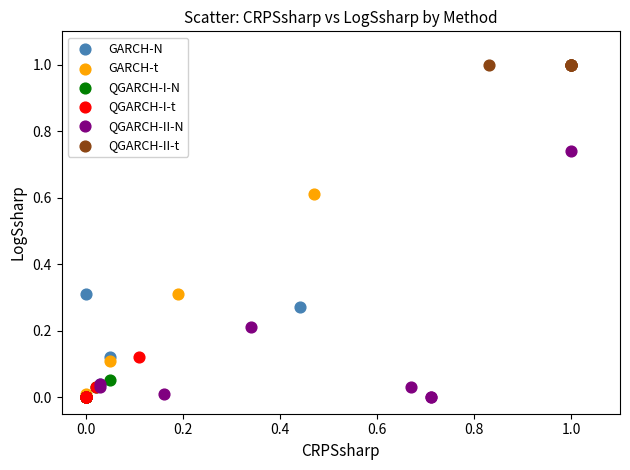

Which series contains the highest Y value?

QGARCH-II-t